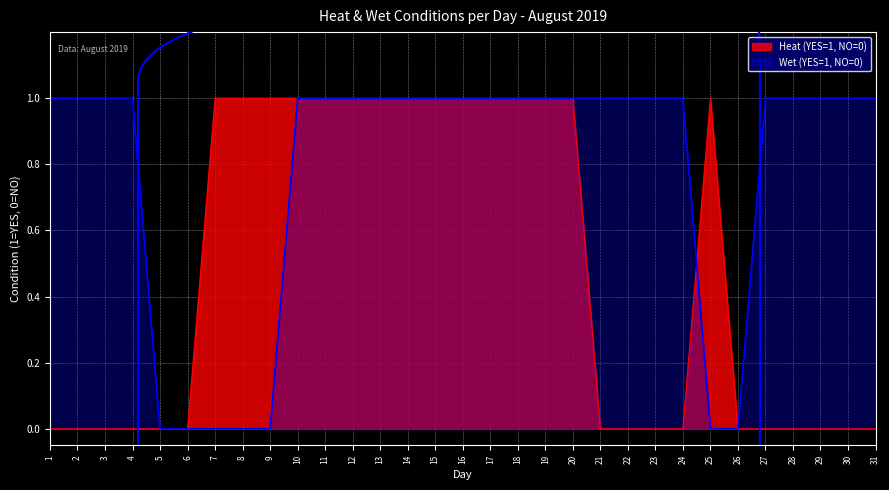

The value of Wet (YES=1, NO=0) at 3 is 0. True or false?

False